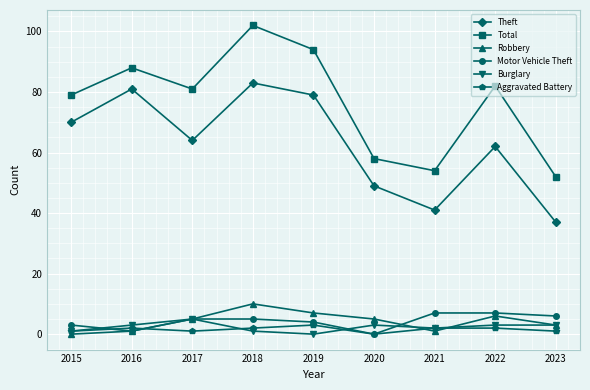

What is the approximate value of Robbery at 2017?

5